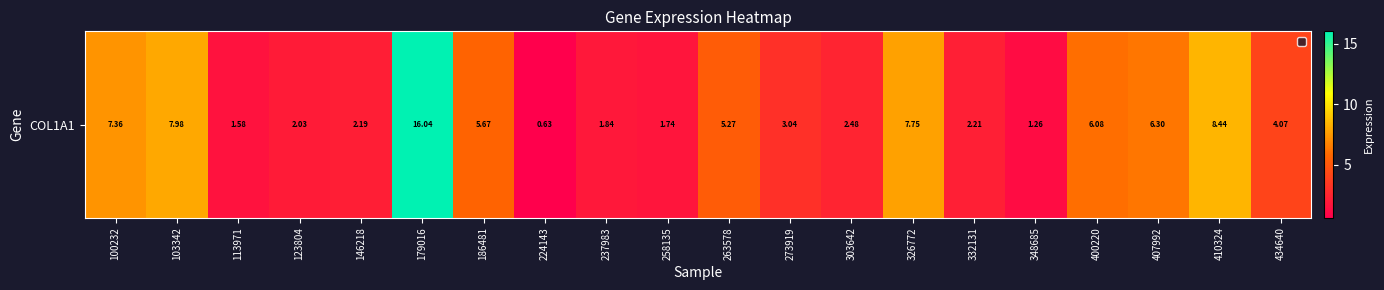

Which has a higher value, 186481 or 146218?

186481